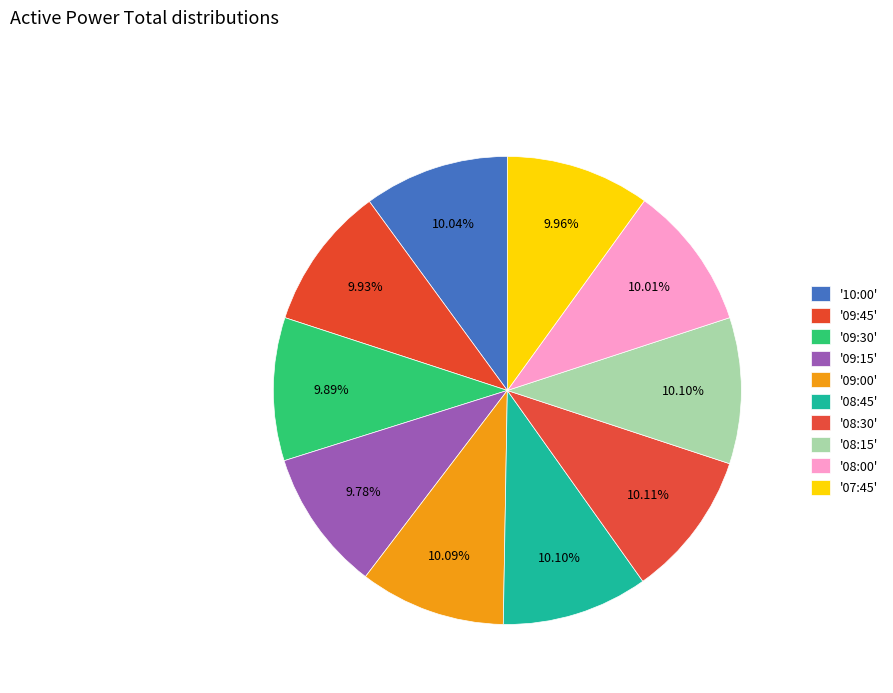

How many segments does this pie chart have?

10